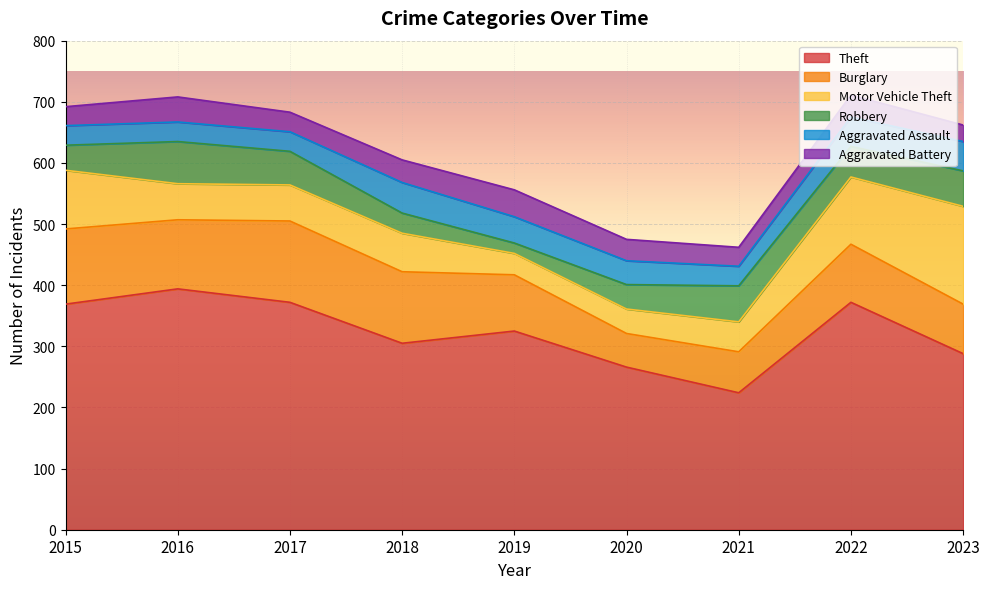

Count the number of data series in this chart.

6